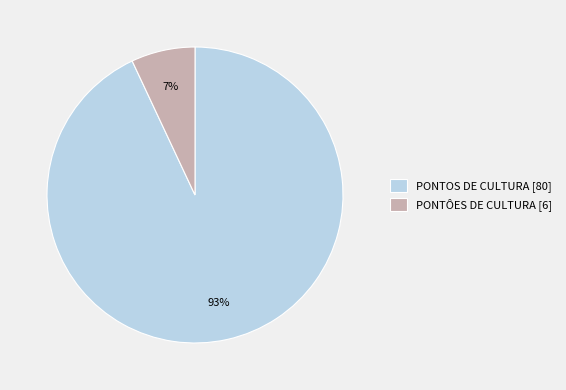

Between PONTÔES DE CULTURA and PONTOS DE CULTURA, which is larger?

PONTOS DE CULTURA